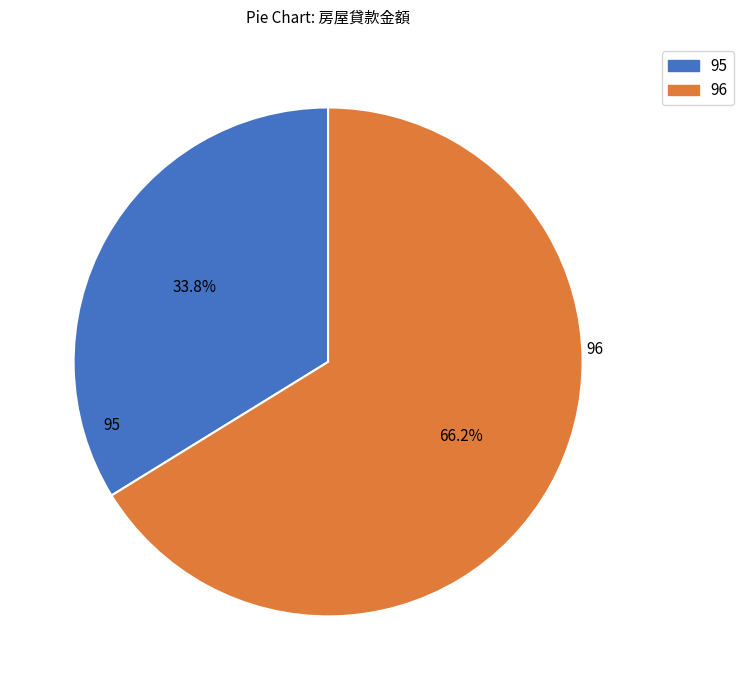

Rank the categories by value from highest to lowest.

96, 95